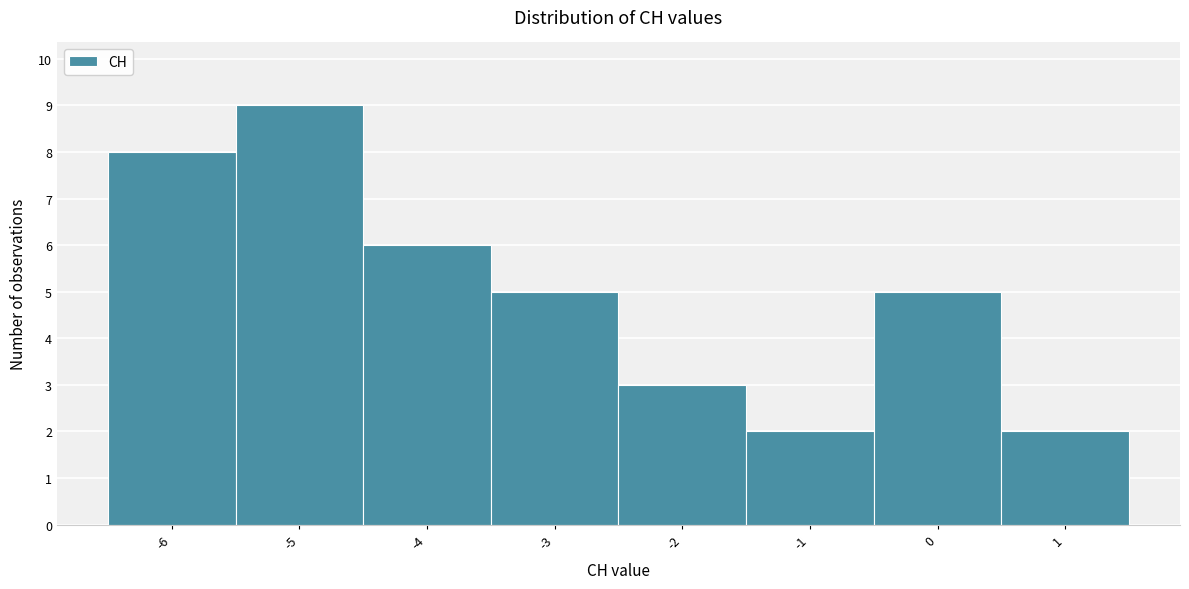

Reading left to right, list every bar in this chart as the range it spans on the x-axis followed by its height. The values are not printed on the chart, so give them approximately, as read against the axis.

-6.5 to -5.5: 8
-5.5 to -4.5: 9
-4.5 to -3.5: 6
-3.5 to -2.5: 5
-2.5 to -1.5: 3
-1.5 to -0.5: 2
-0.5 to 0.5: 5
0.5 to 1.5: 2